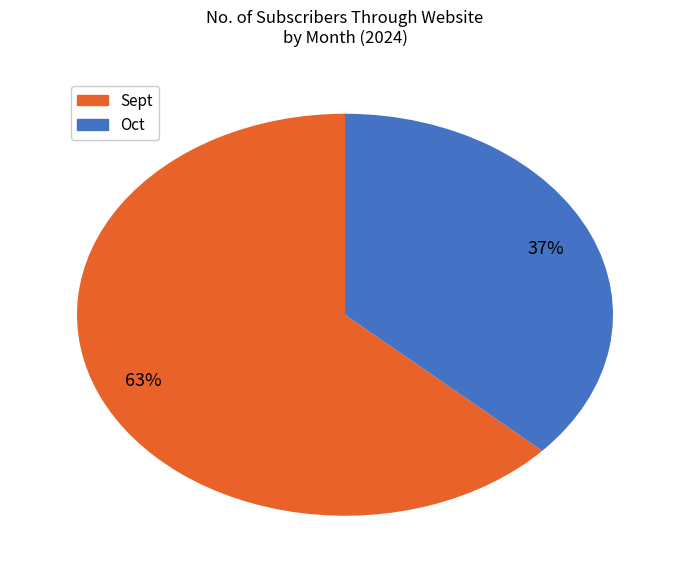

Rank the categories by value from lowest to highest.

Oct, Sept